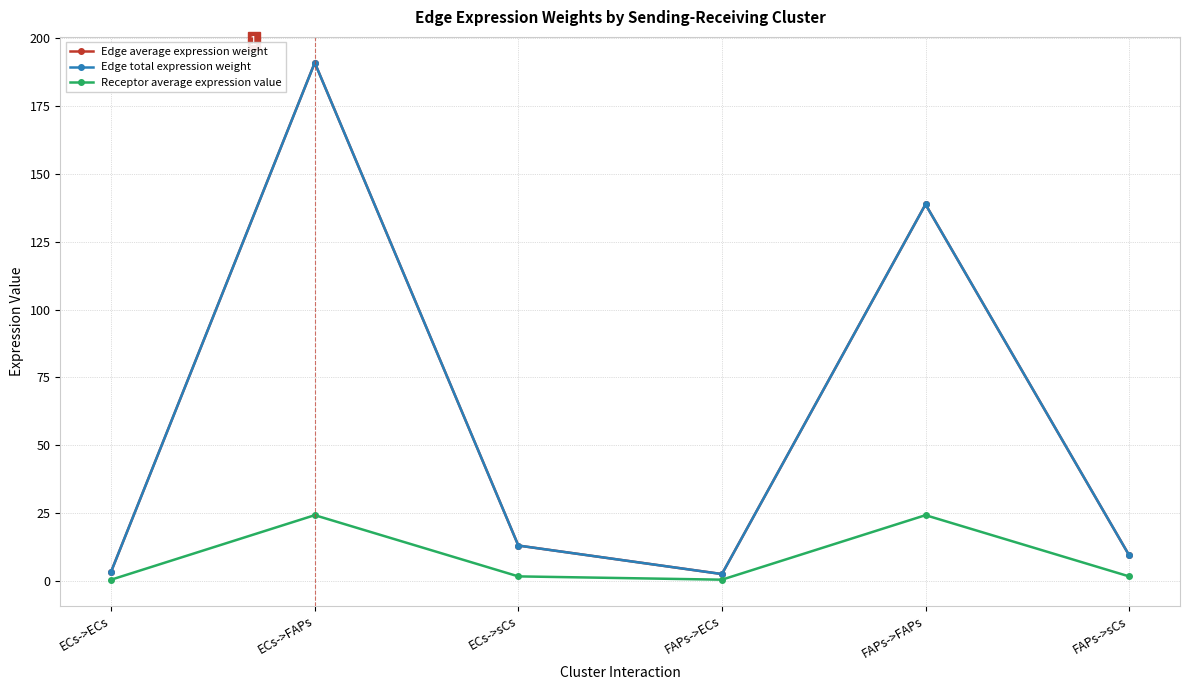

Is this an area chart (filled region under the line)?

No